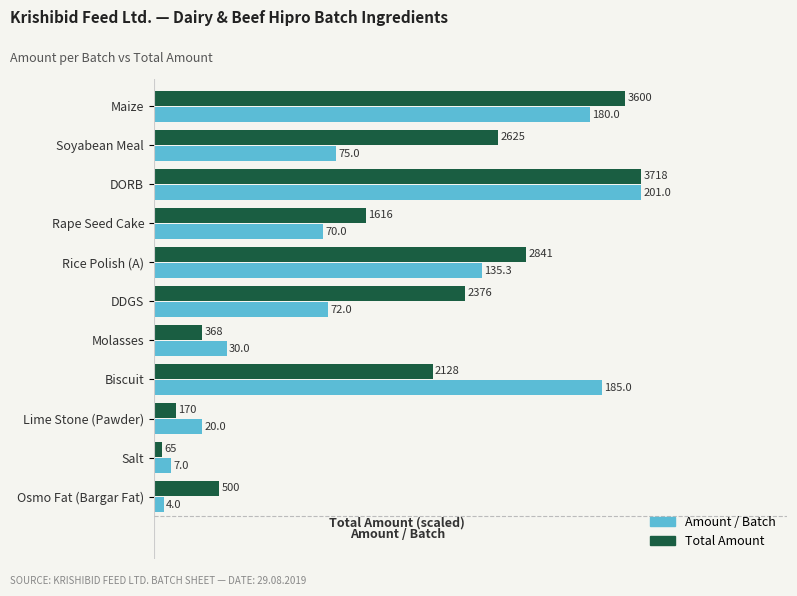

What are all the series names shown in the legend?

Amount / Batch, Total Amount